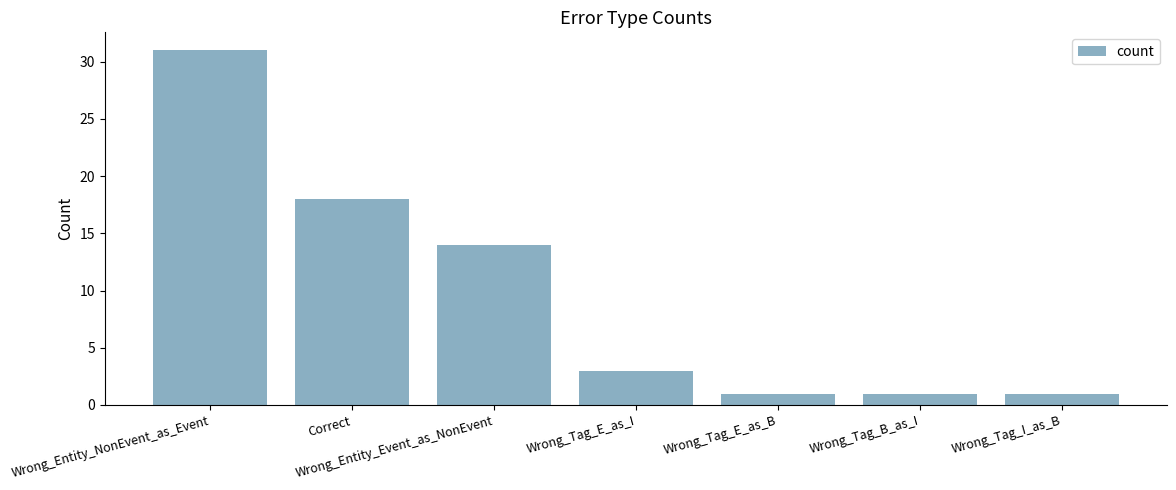

At which category does the chart reach its peak across all series?

Wrong_Entity_NonEvent_as_Event